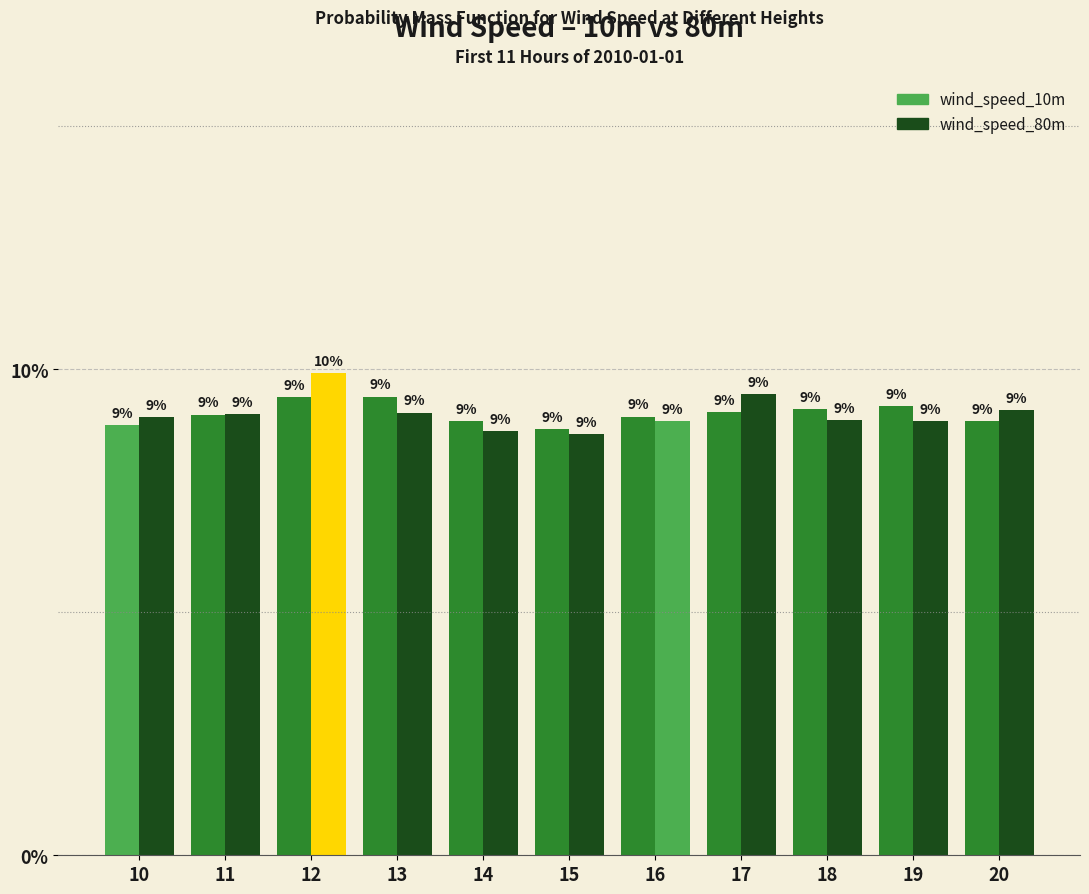

How many bars are there in each group?

2